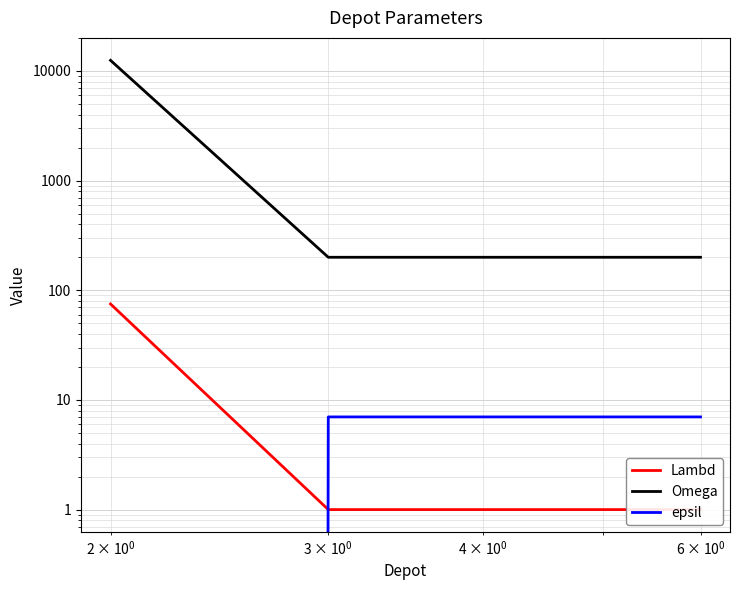

Is this an area chart (filled region under the line)?

No